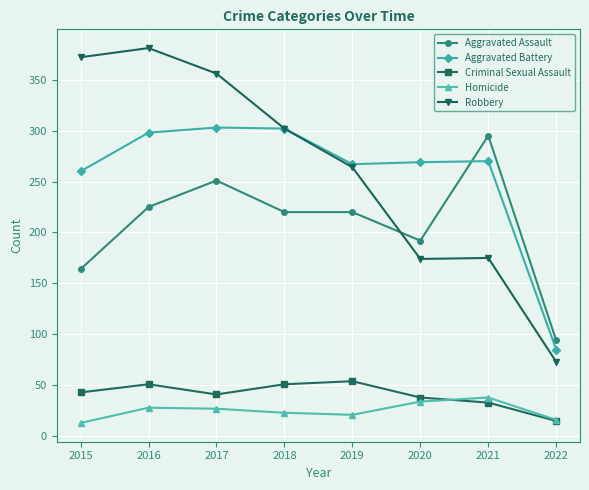

Is the value of Homicide at 2015 greater than the value of Aggravated Battery at 2020?

No